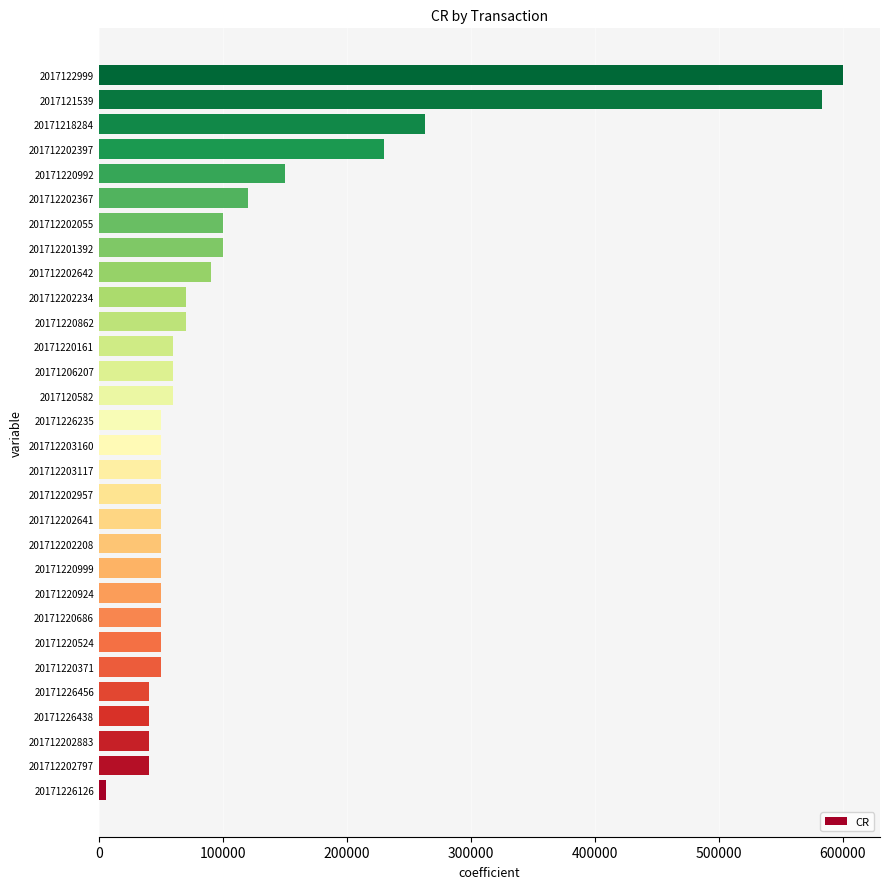

What is the minimum value shown in the chart?

6000